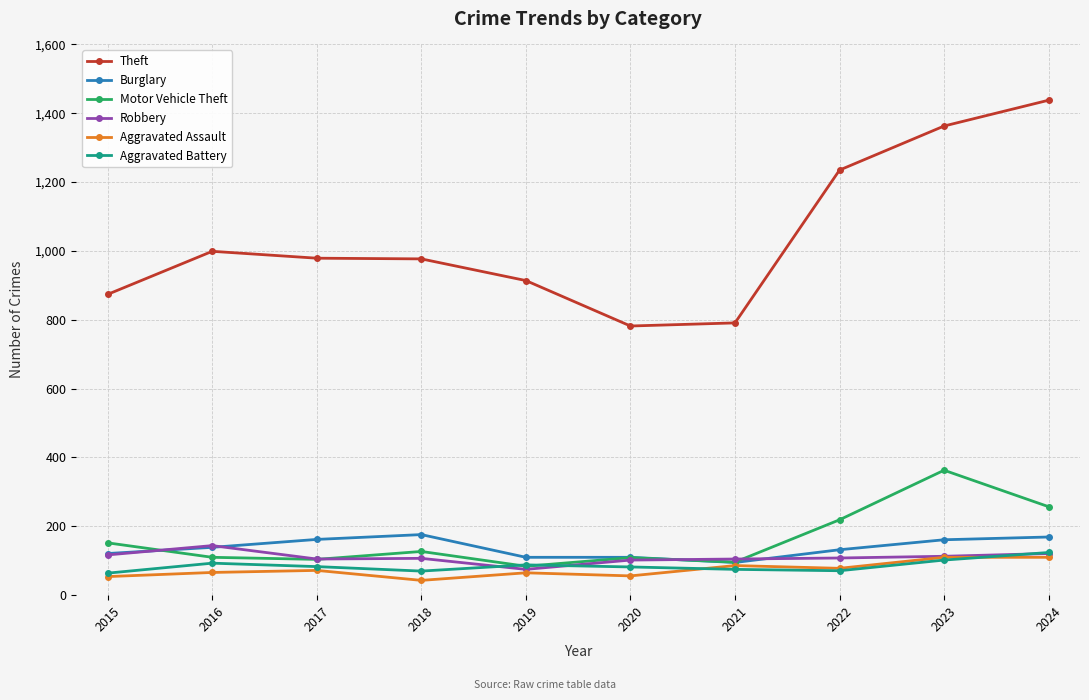

What is the lowest value of the Aggravated Battery series?

64